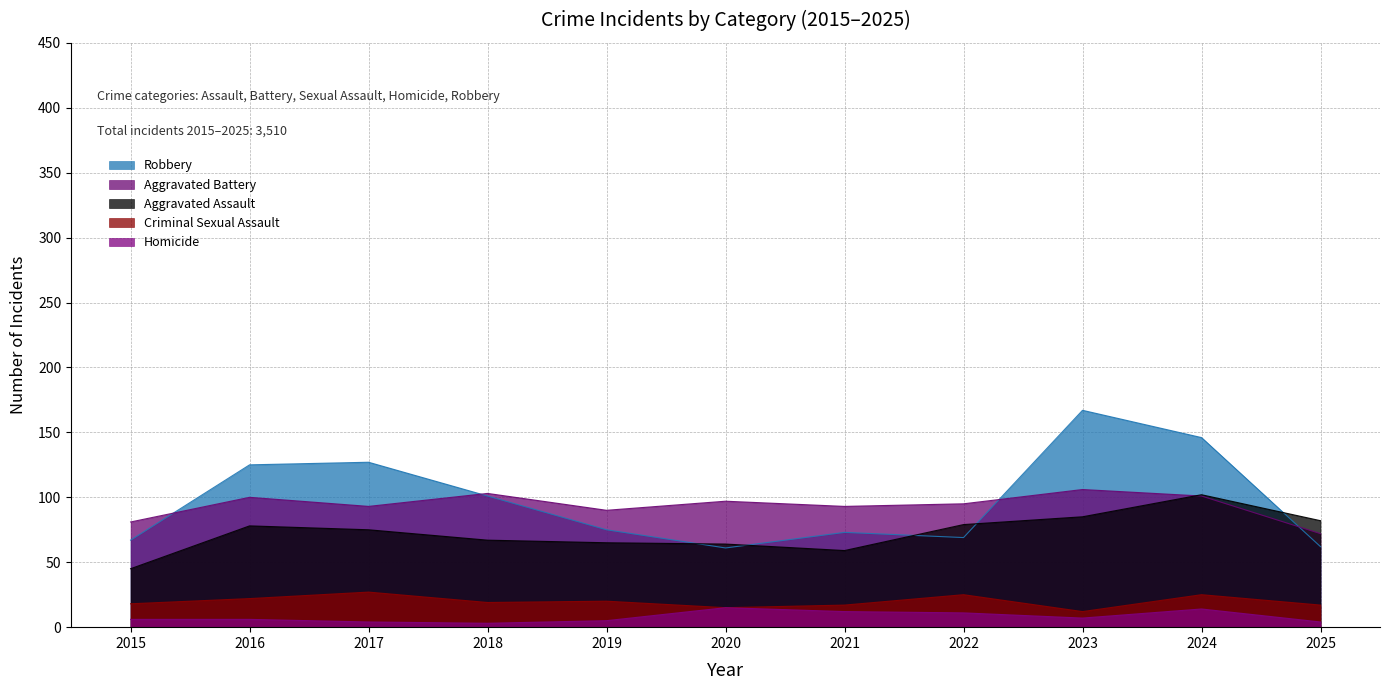

How many values in the Aggravated Assault series exceed 75?

5